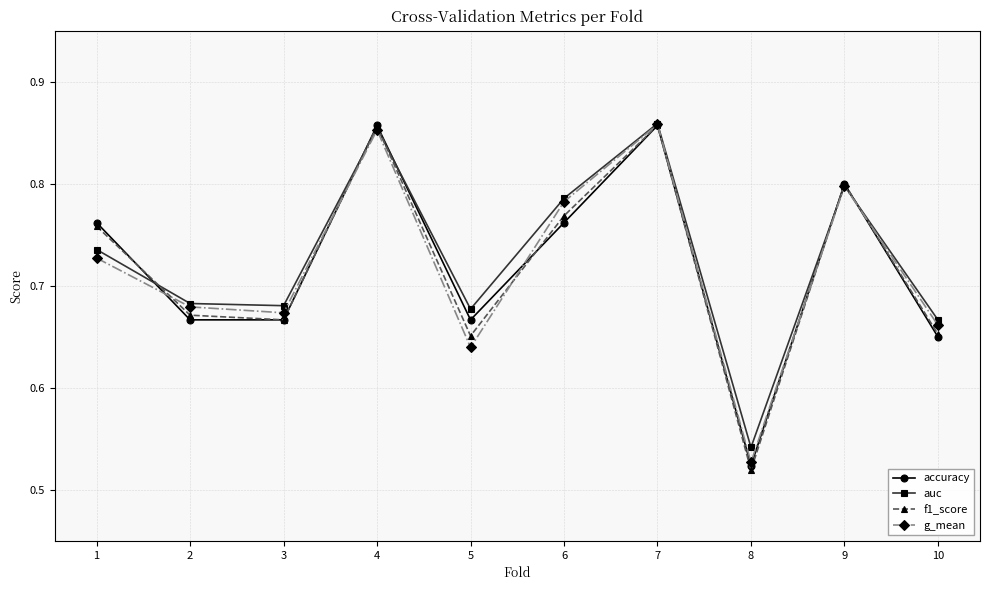

What are all the series names shown in the legend?

accuracy, auc, f1_score, g_mean